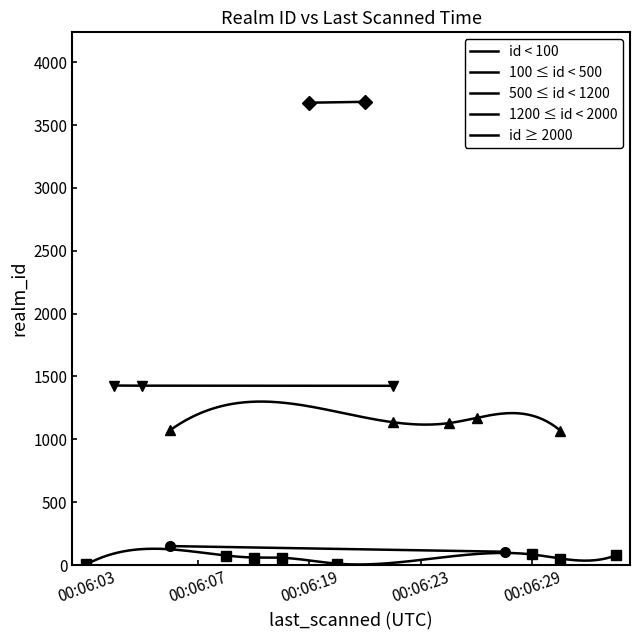

The value at 00:06:12 is 32. True or false?

False